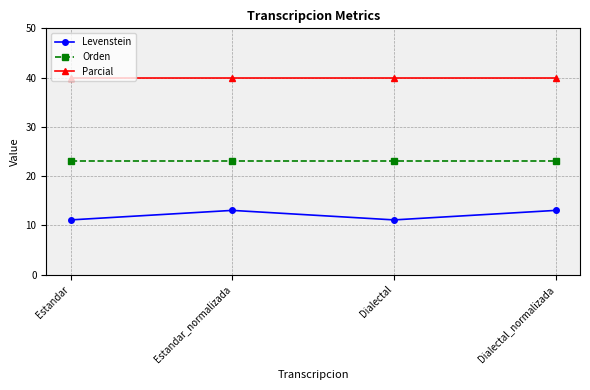

Is the value of Orden at Estandar greater than the value of Levenstein at Dialectal_normalizada?

Yes